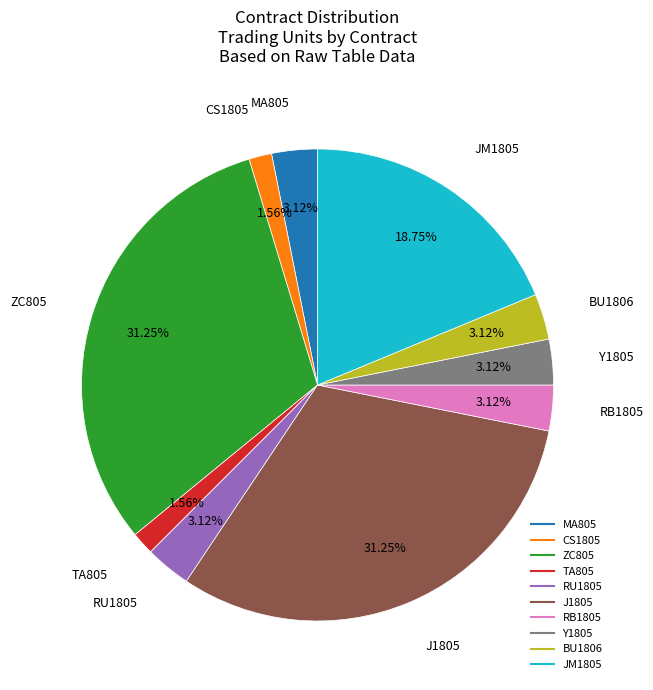

To the nearest percent, what is the difference between the largest and smallest slice percentages?

30%